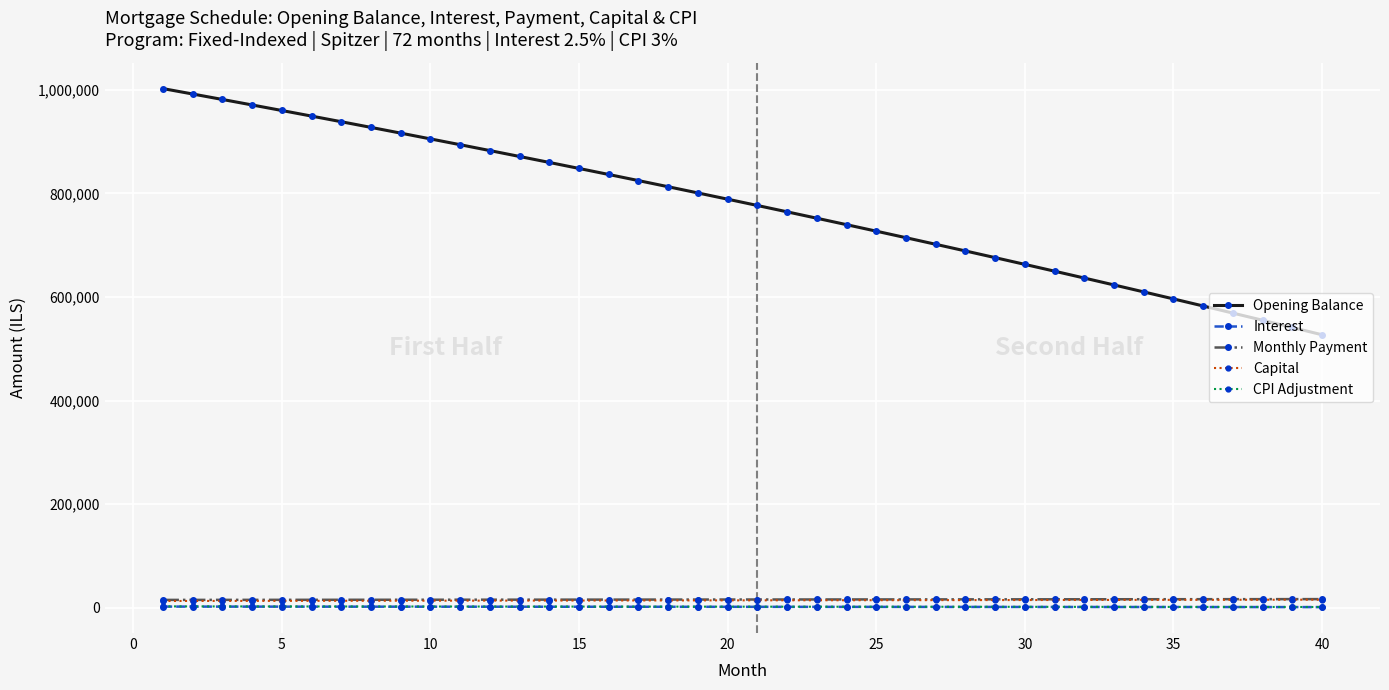

How many values in the Interest series are below 1643?

20